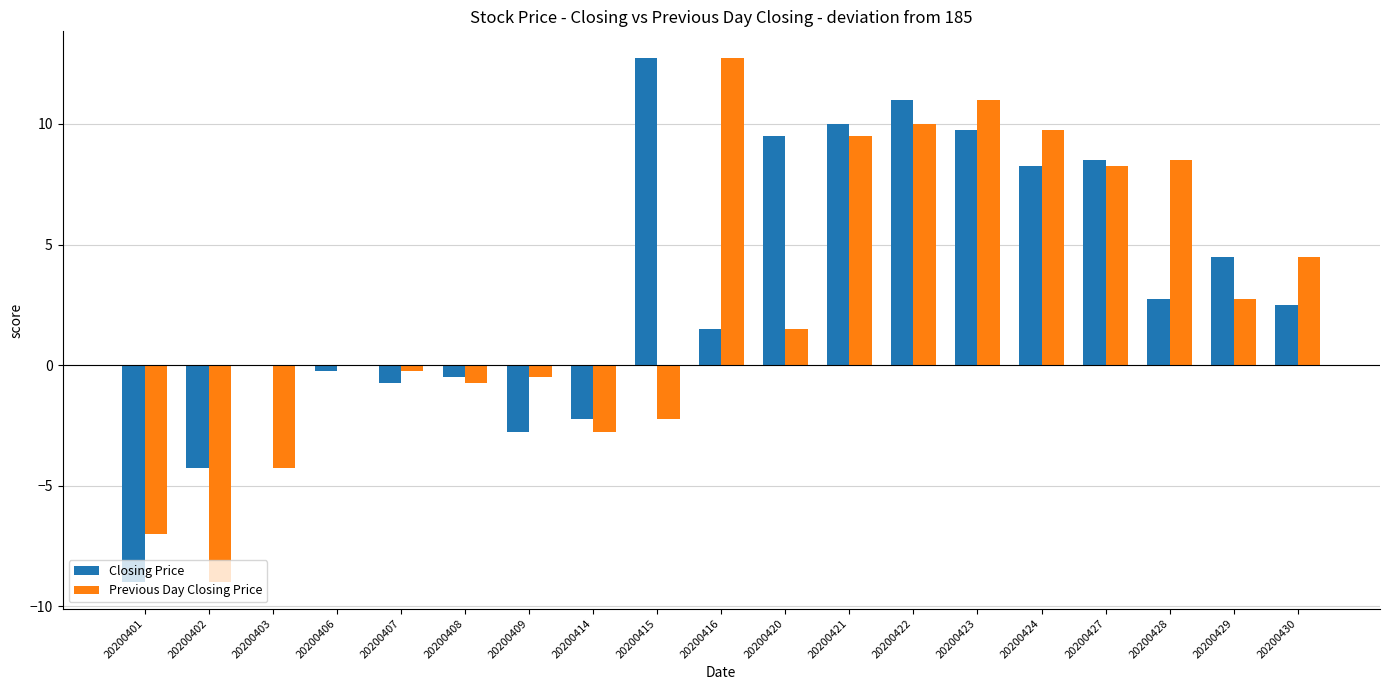

What is the sum of all Previous Day Closing Price values?

51.8